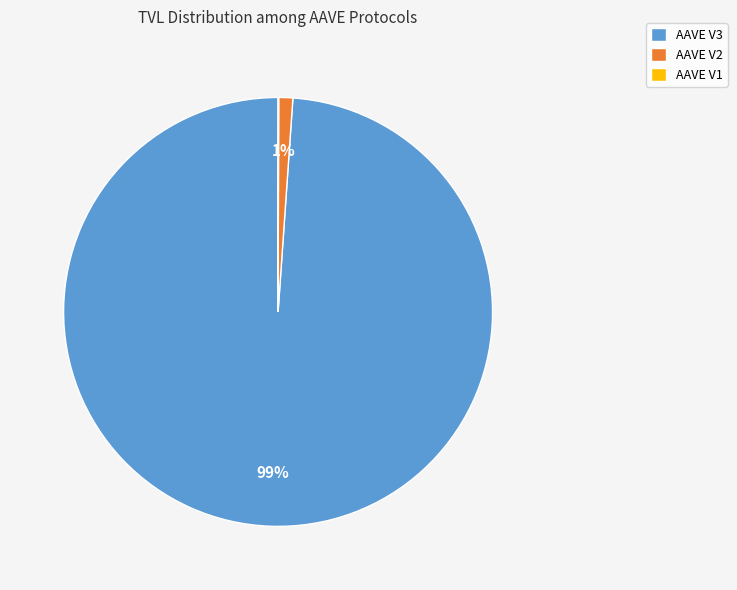

Which slice is the largest?

AAVE V3